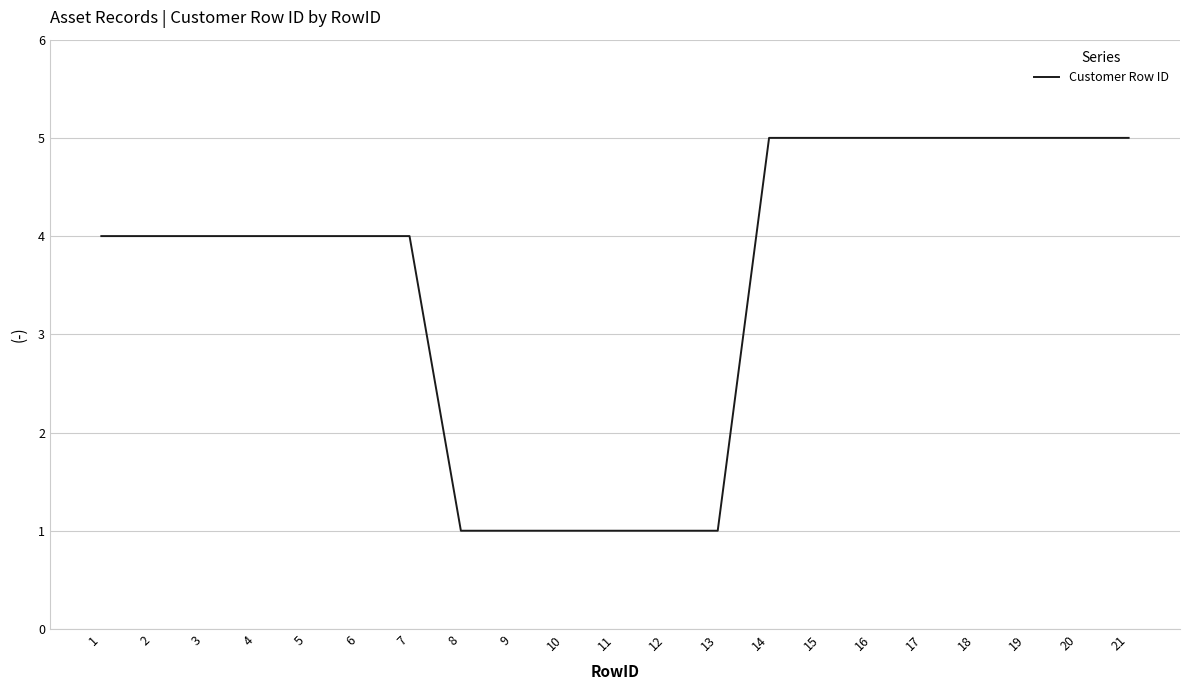

What is the approximate value at 21?

5